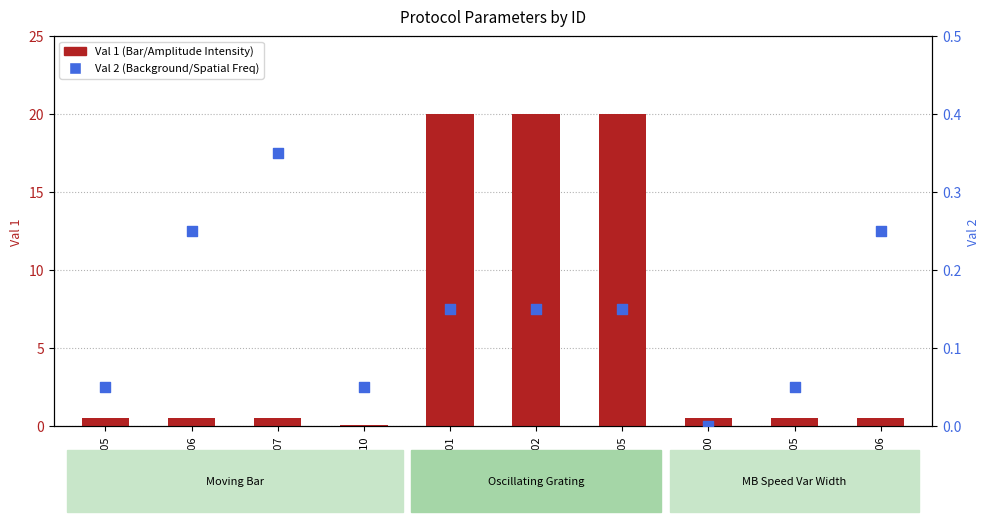

At how many categories does at least one series exceed 18?

3